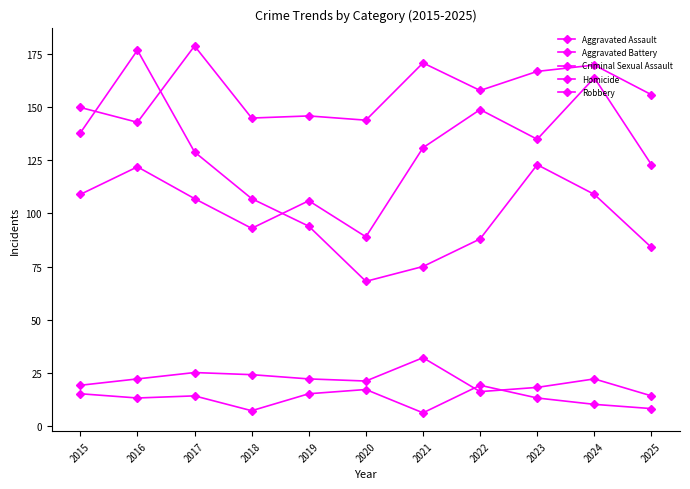

At which category does Aggravated Battery reach its first local peak?

2017